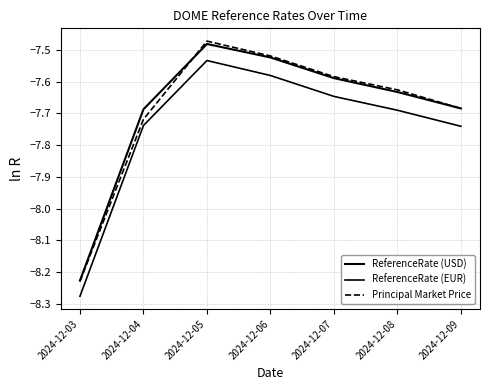

What is the total value across all series at 2024-12-04?

-23.1